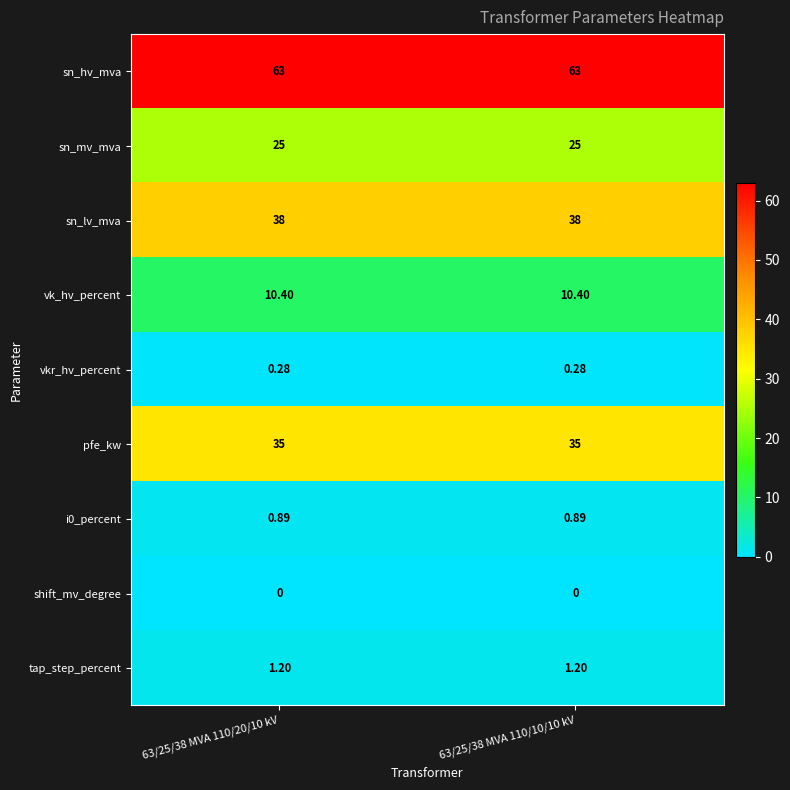

Which series has the largest total across all categories?

sn_hv_mva